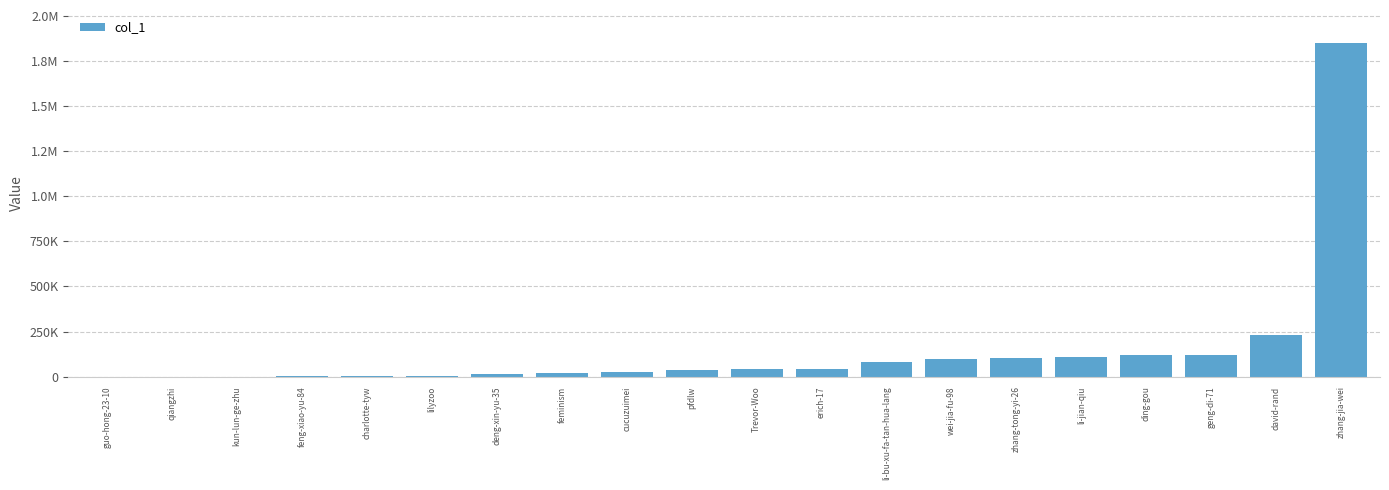

How many data points does each series have?

20